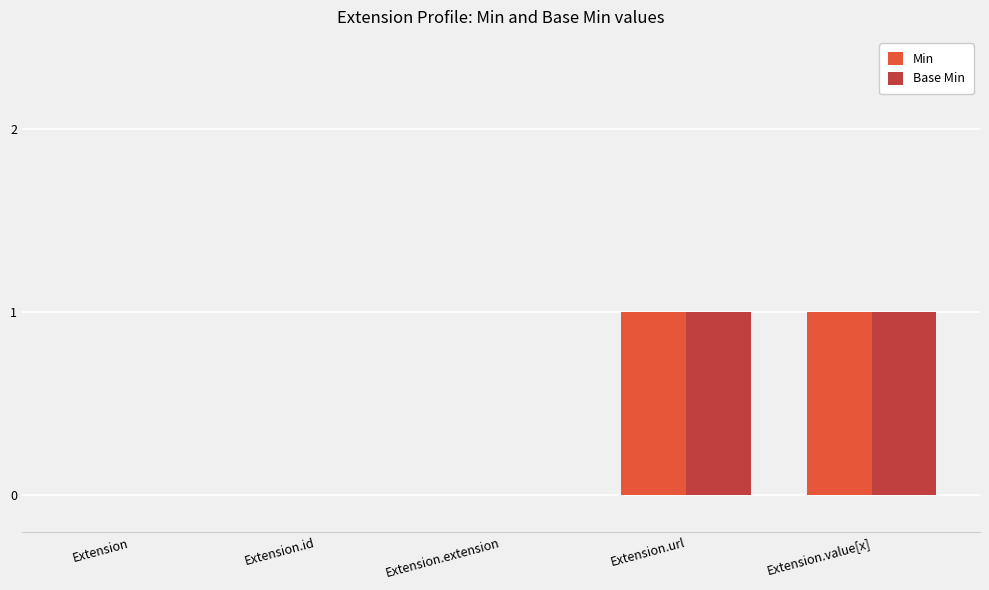

What are all the series names shown in the legend?

Min, Base Min